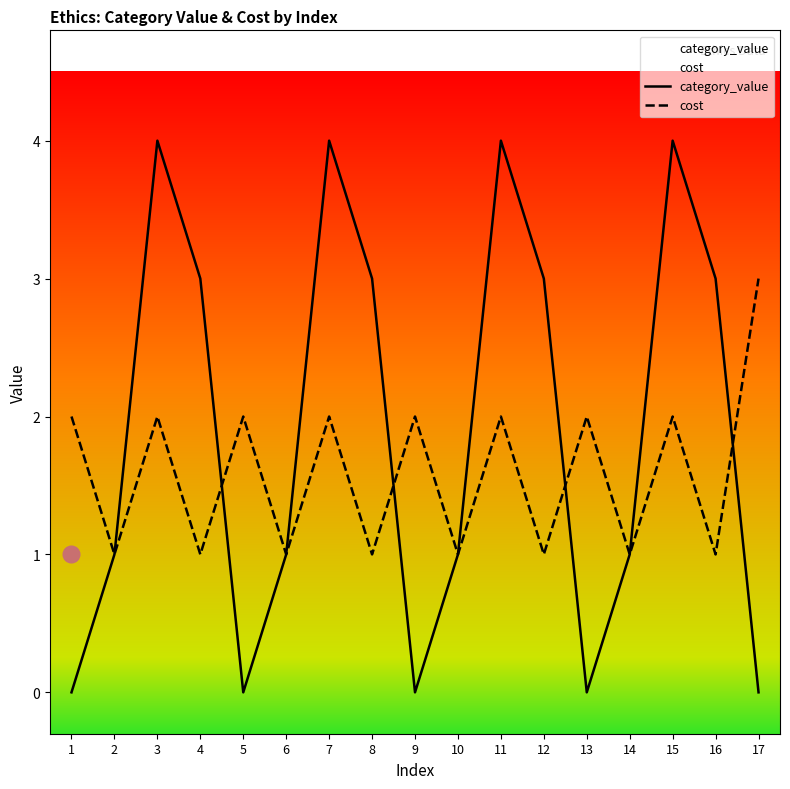

True or false: cost and category_value intersect in this chart.

True